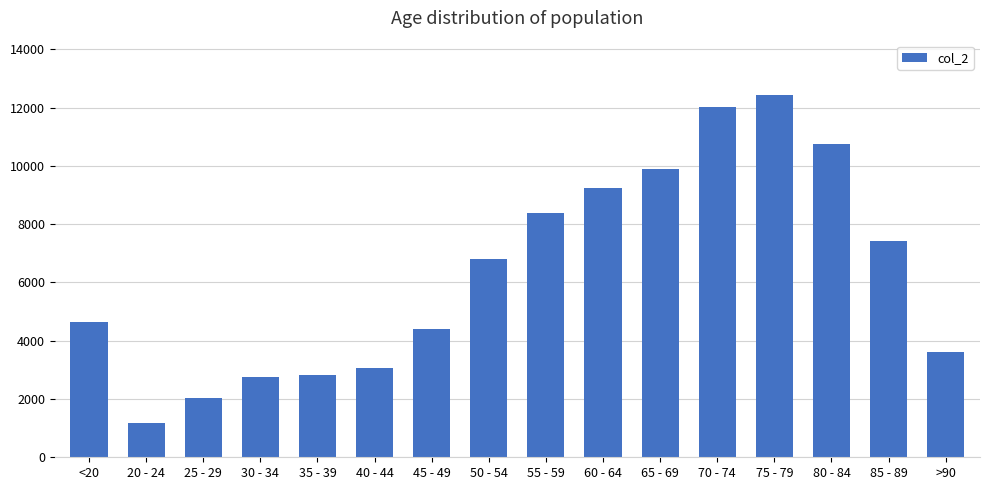

What is the value of the 4th bar from the left?

2765